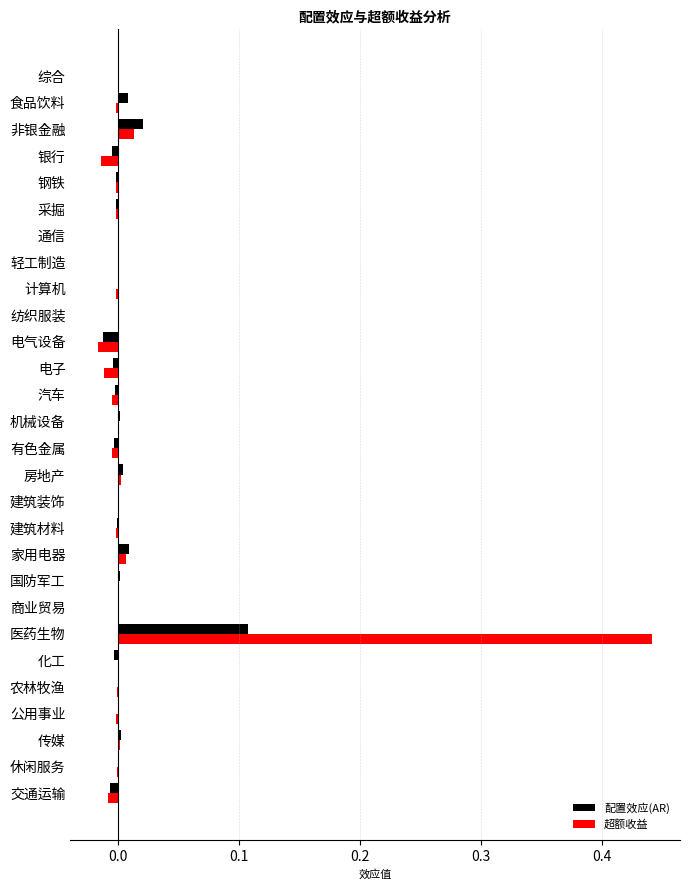

What are all the series names shown in the legend?

配置效应(AR), 超额收益